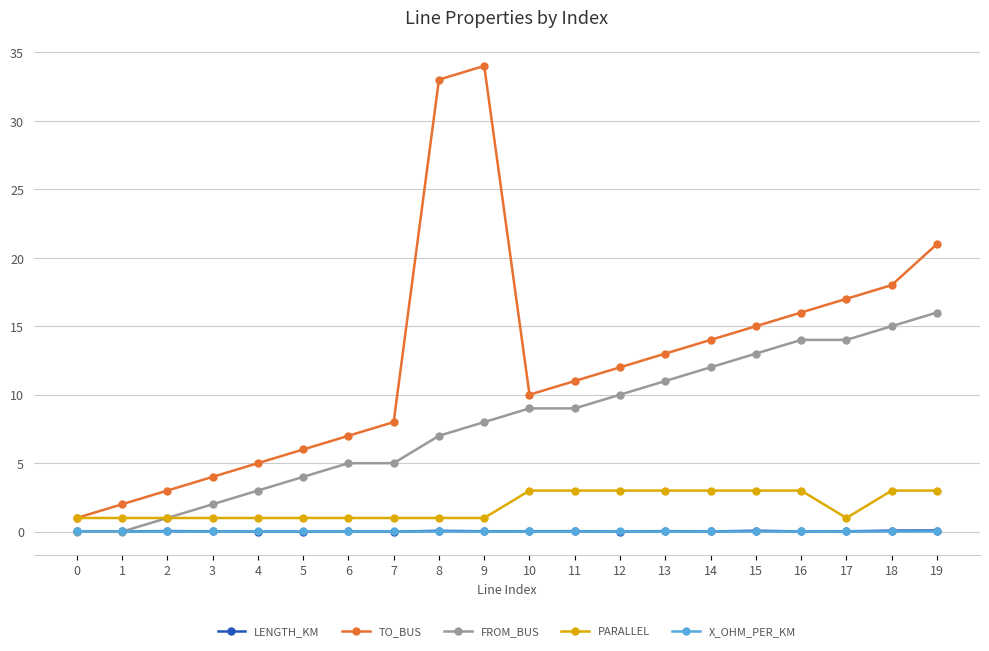

At which category does the chart reach its peak across all series?

9